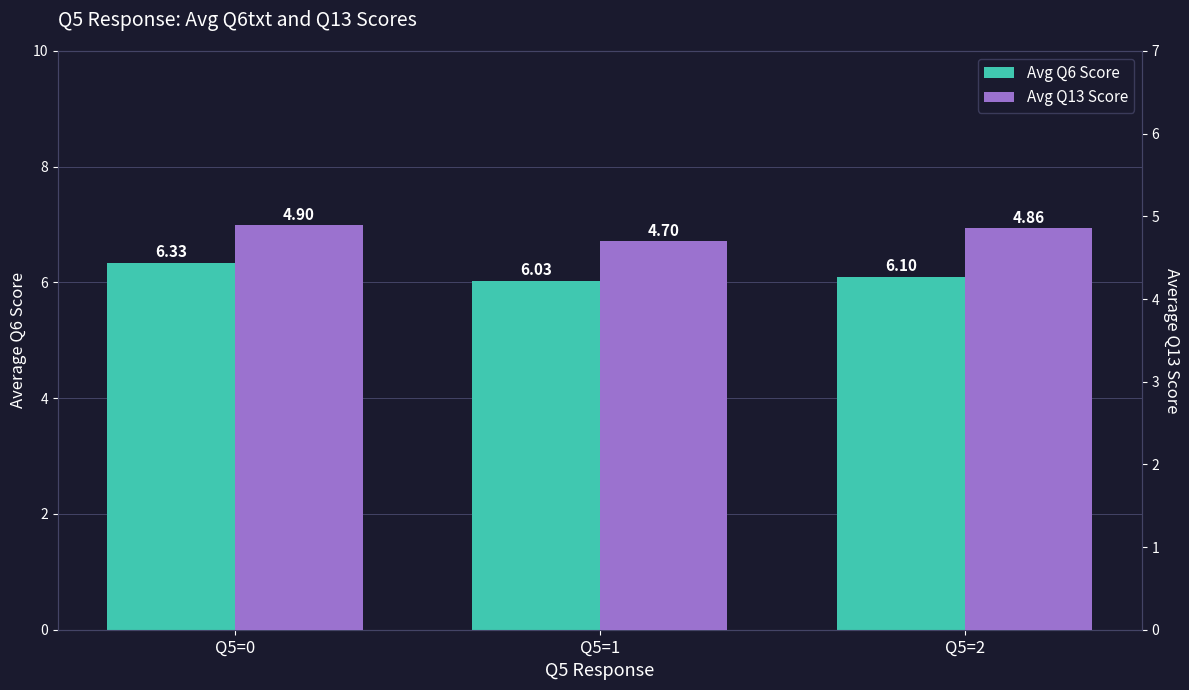

Reading right to left, list all the values displayed in this chart.

Avg Q6 Score: 6.1	6.0	6.3
Avg Q13 Score: 4.9	4.7	4.9